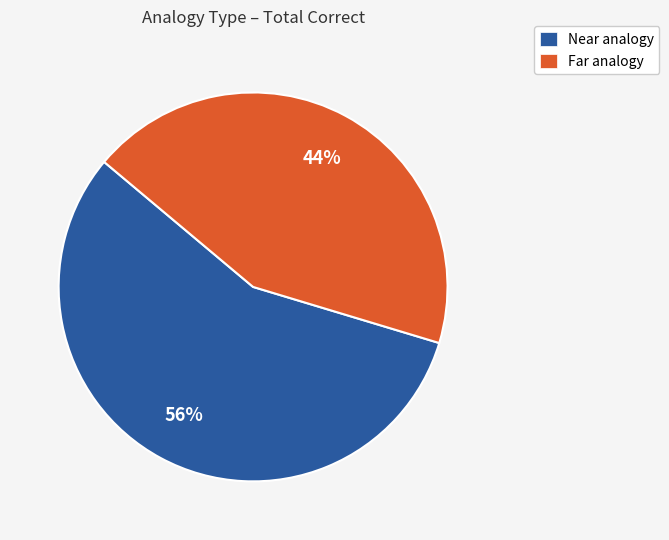

Is there a majority slice in this chart?

Yes